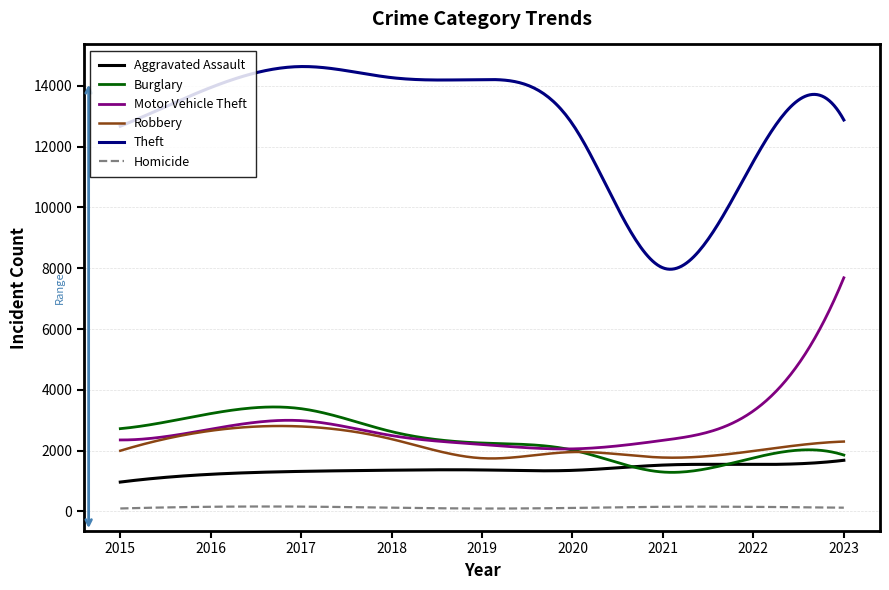

Which series has the largest total across all categories?

Theft